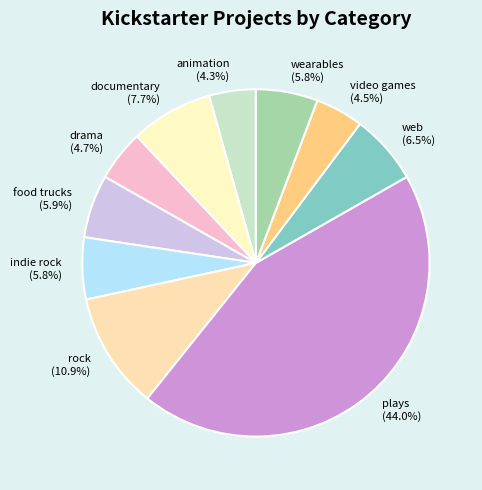

What is the ratio of the value at rock to the value at documentary?

1.4